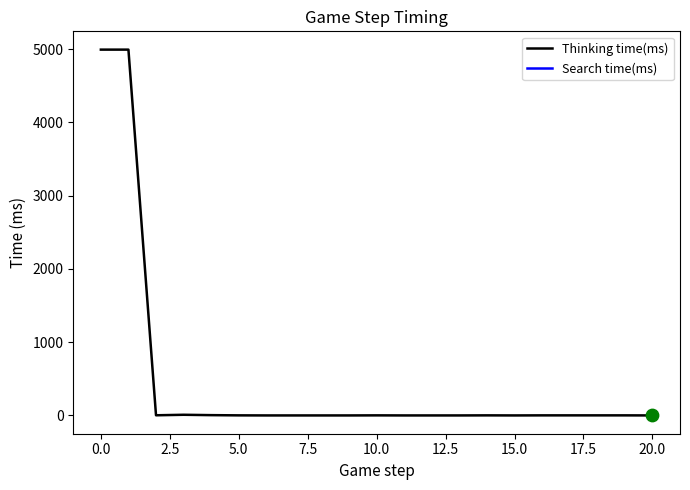

What is the change in value from 7.5 to 22.5?

-3